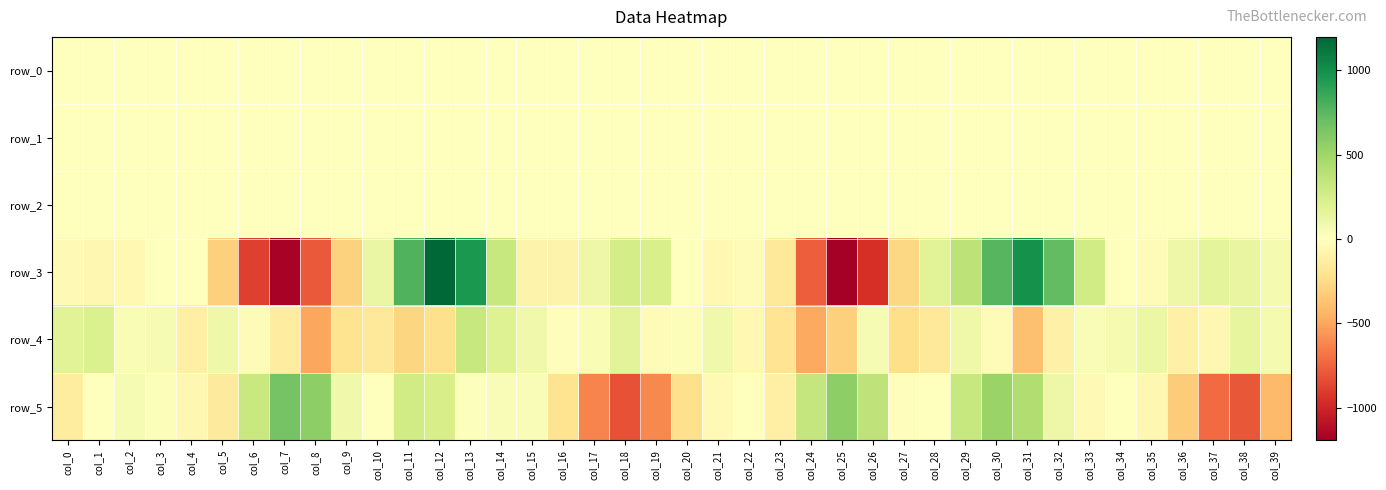

The value of row_3 at col_7 is -1168.7. True or false?

True